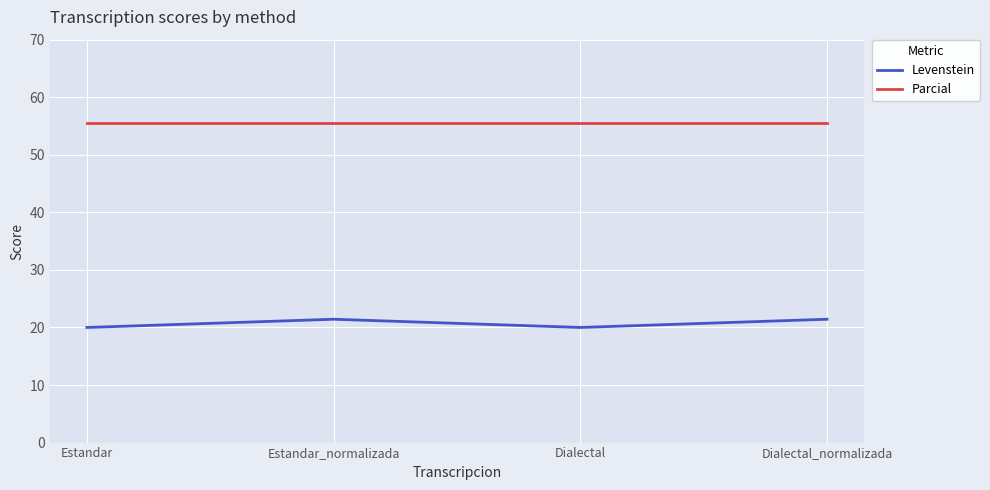

What position from the left is Dialectal_normalizada?

4